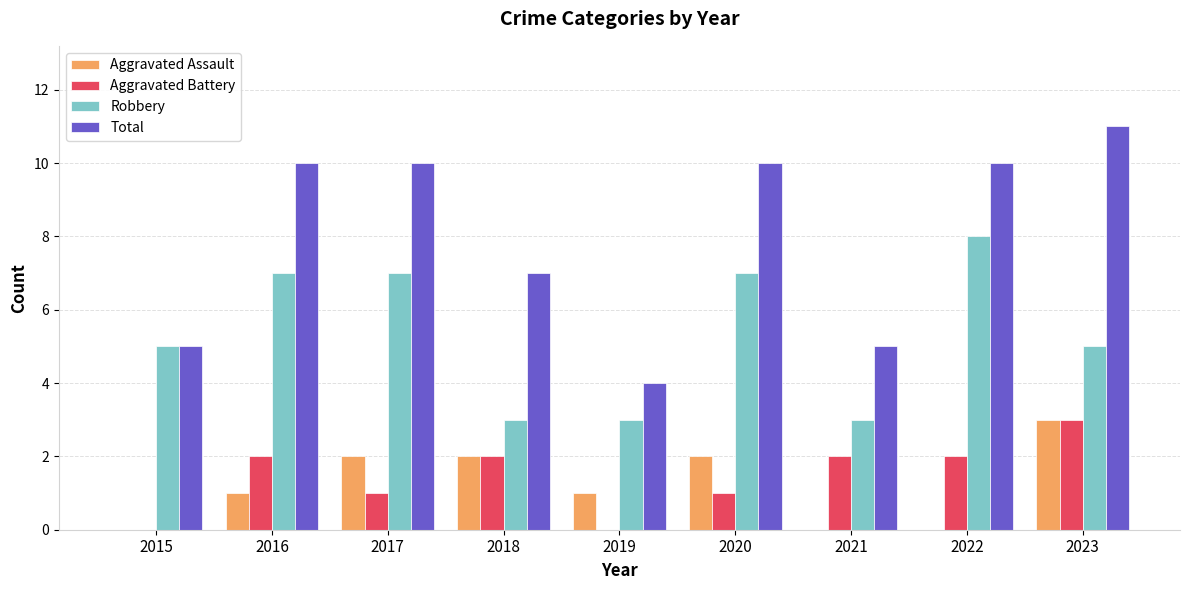

What is the greatest value displayed?

11